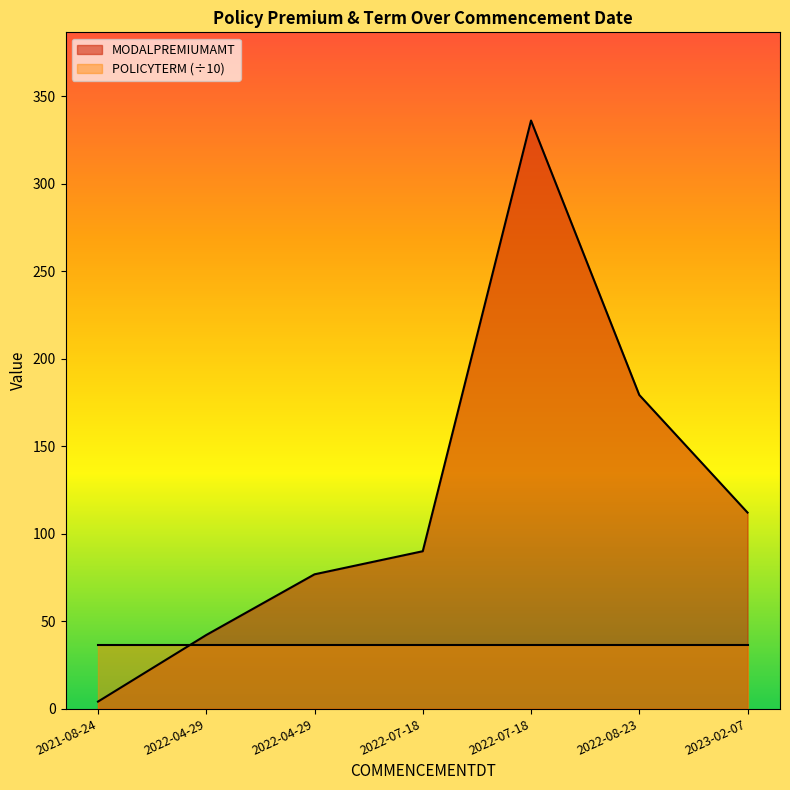

True or false: POLICYTERM has more than 1 points higher than both neighbors.

False